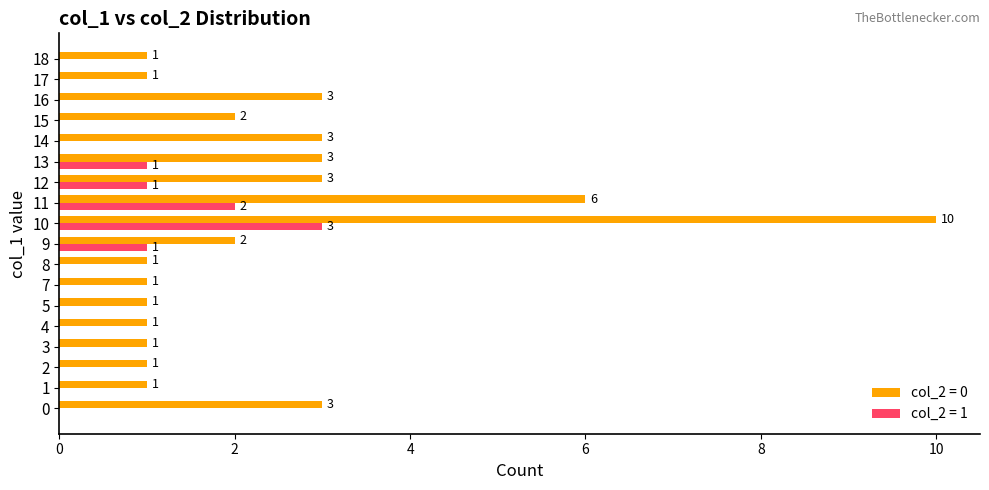

How many categories are shown in the chart?

18